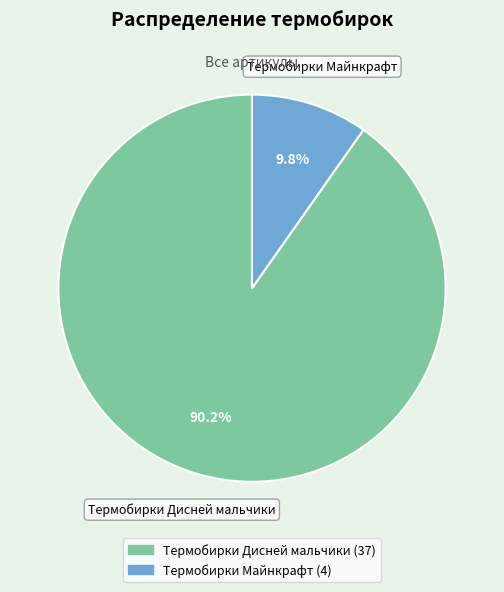

Count the number of slices in the pie.

2